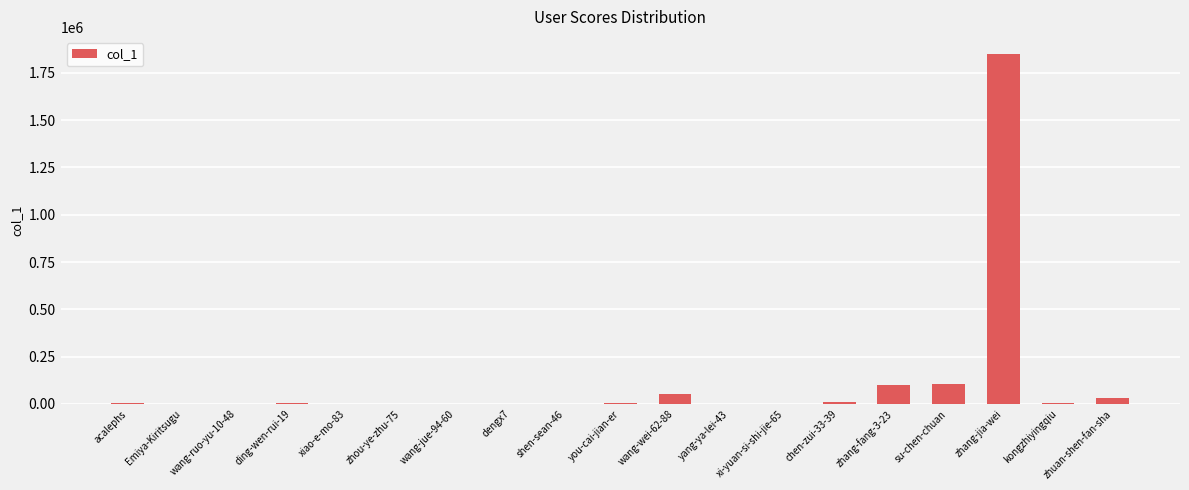

True or false: the data shows 30605 at zhuan-shen-fan-sha.

True